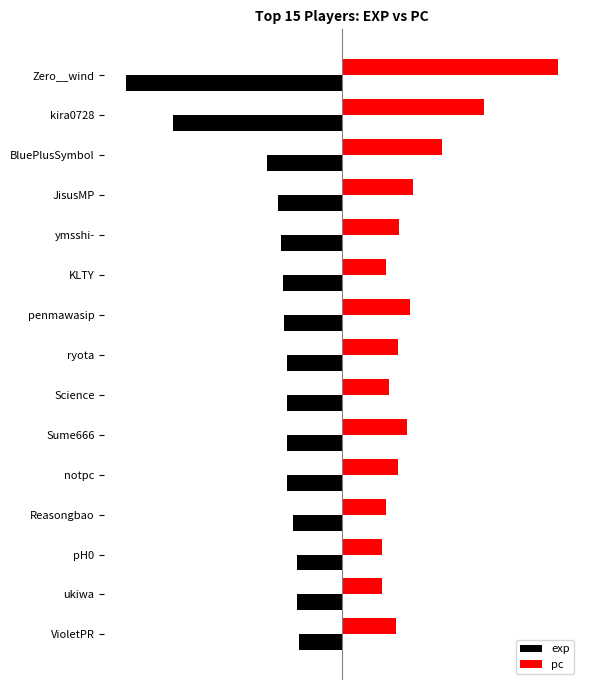

What are all the series names shown in the legend?

exp, pc